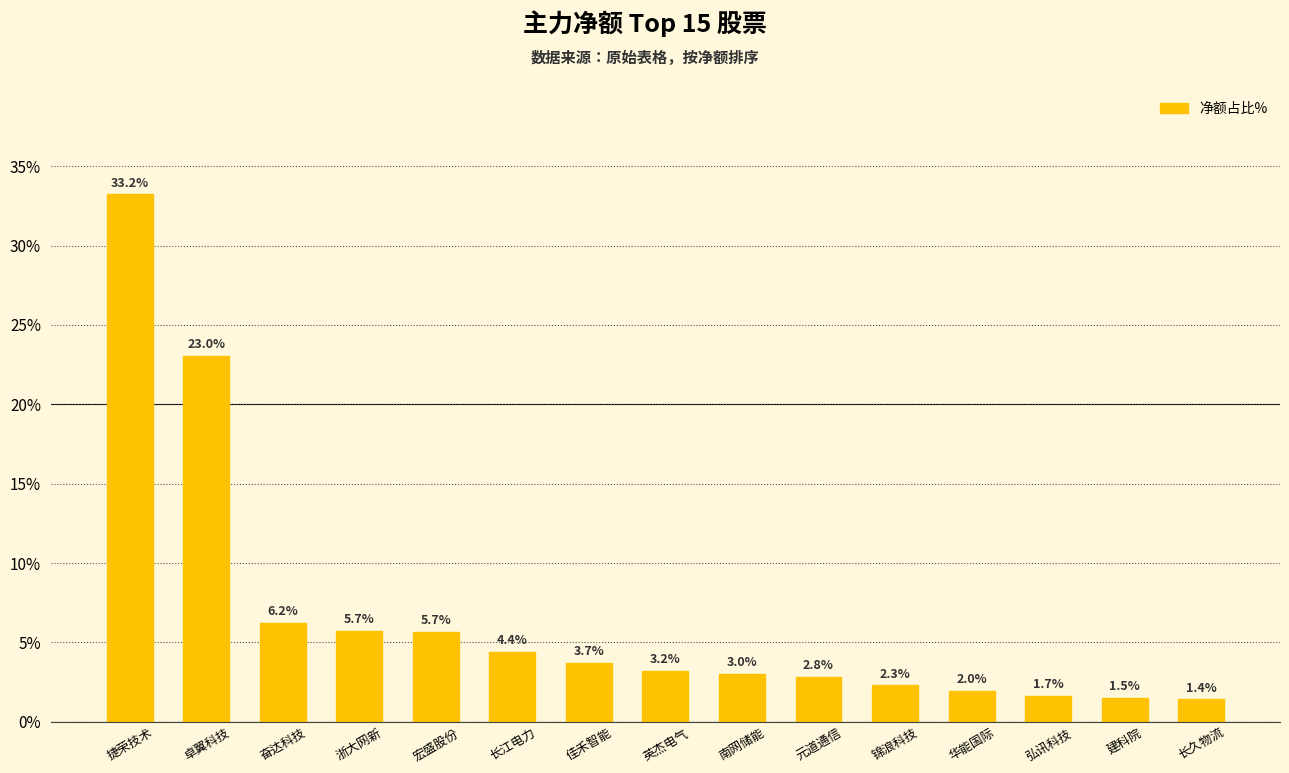

The chart shows a value of 1.4 at 长久物流. True or false?

True